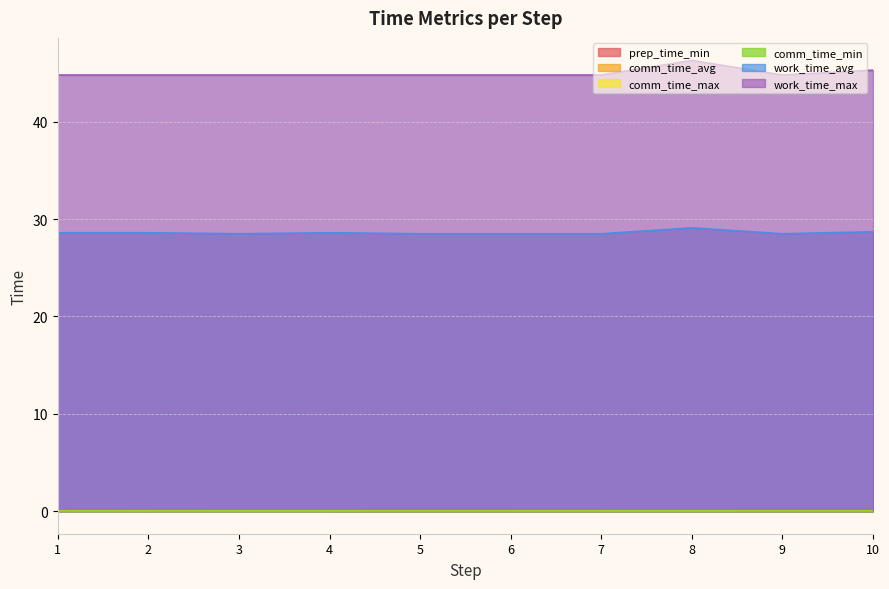

Does the chart have visible grid lines?

Yes